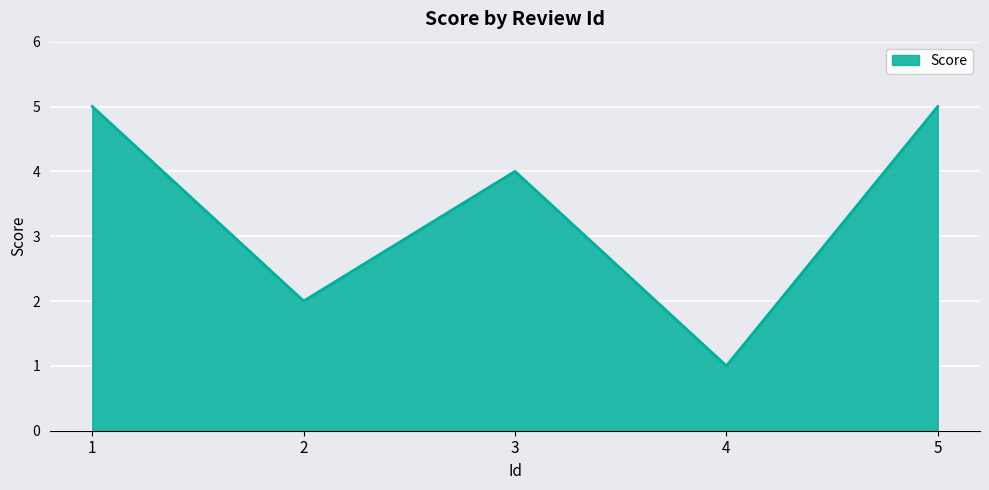

Count the number of categories in the chart.

5